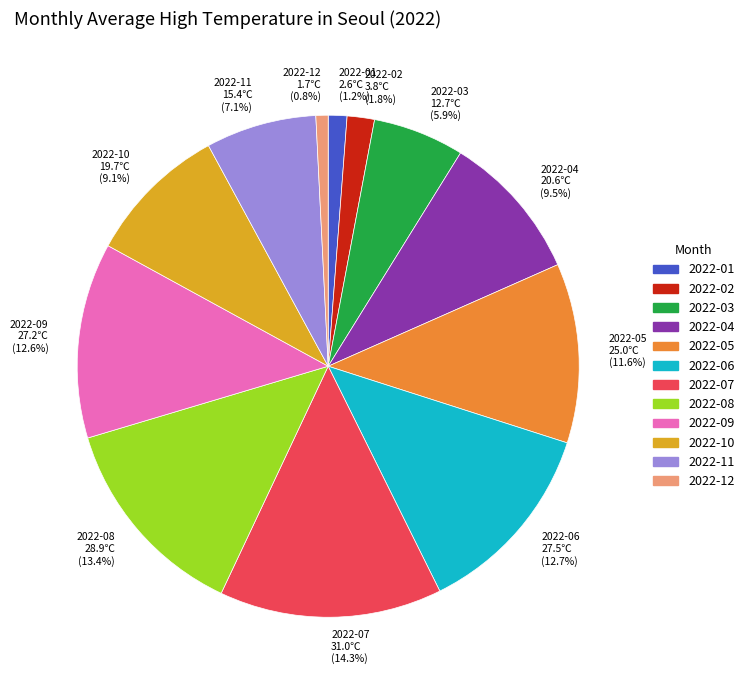

Is it true that 2022-03 is 1% of the pie?

False